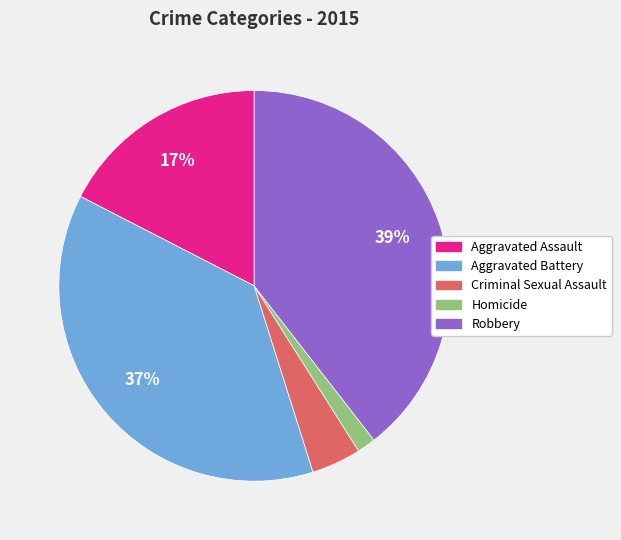

Do Robbery and Aggravated Battery together represent more than half of the pie?

Yes